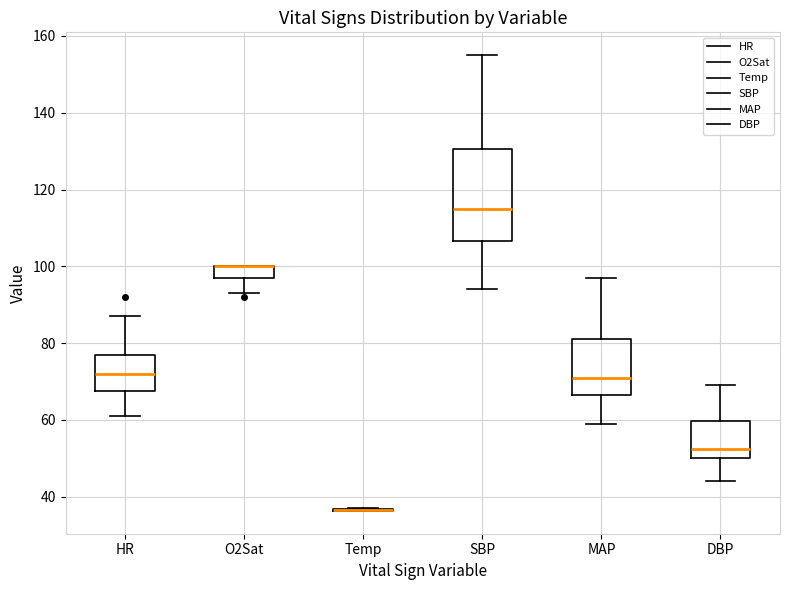

Where does the lower whisker of the box for O2Sat end on the y-axis? The values are not printed on the chart, so give them approximately, as read against the axis.

94